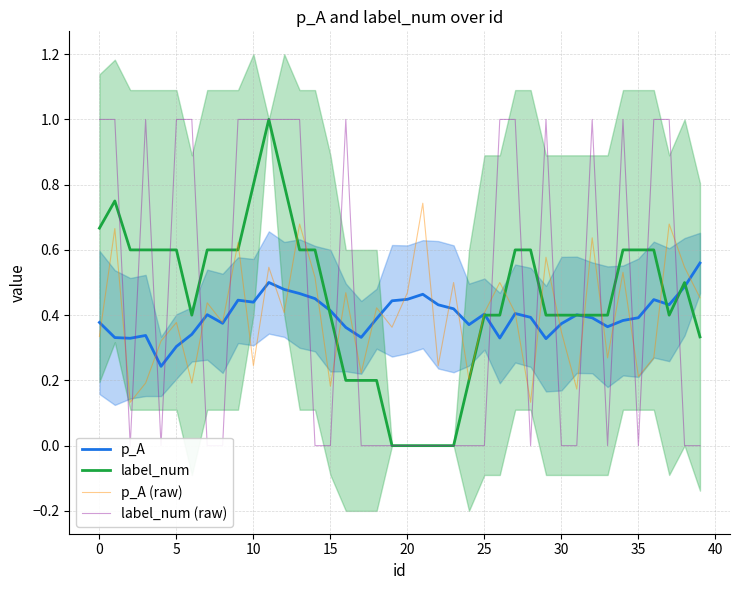

What is the total value across all series at 27?

2.4